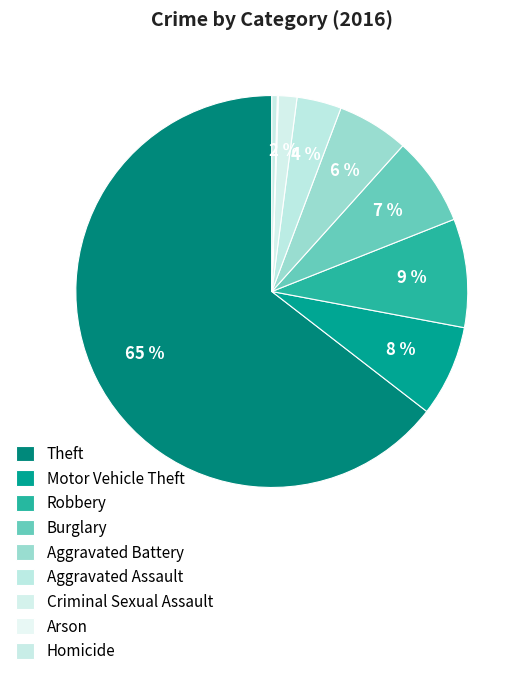

The Robbery slice represents 9% of the pie. True or false?

True